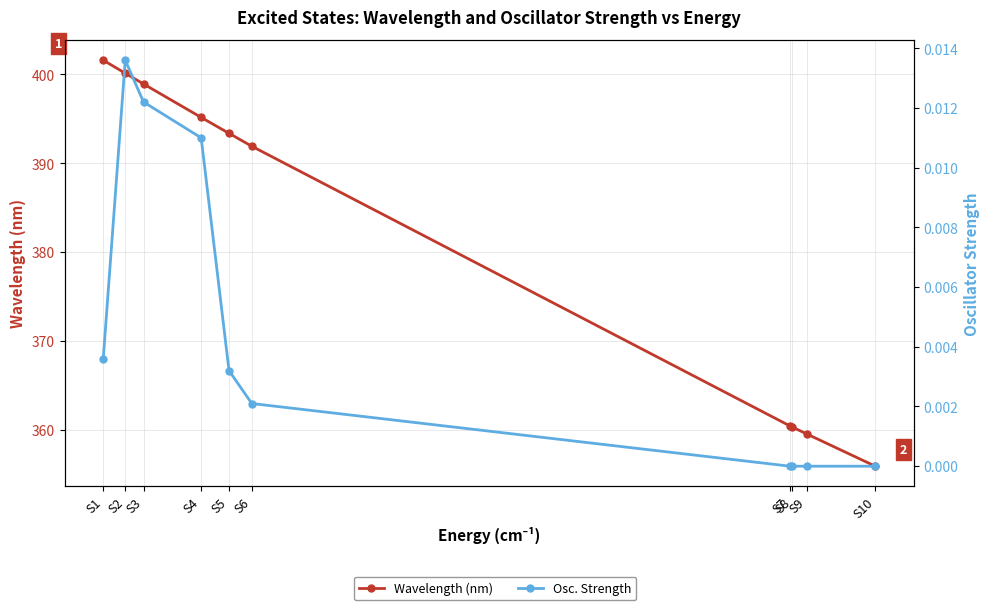

List the series in order of their peak value, lowest first.

Osc. Strength, Wavelength (nm)